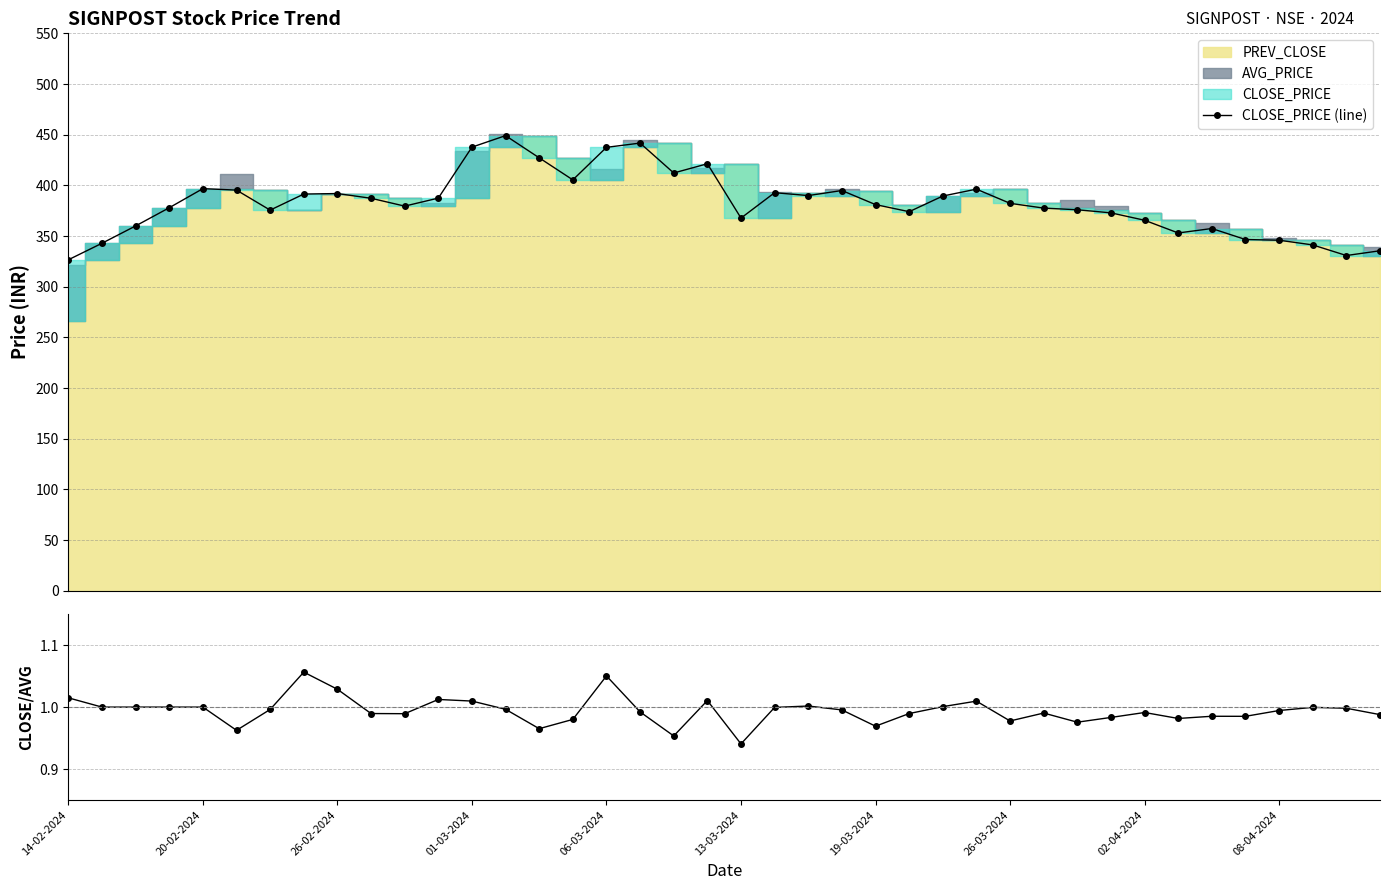

Rank the series at 27 from highest to lowest value.

CLOSE_PRICE (line), CLOSE/AVG